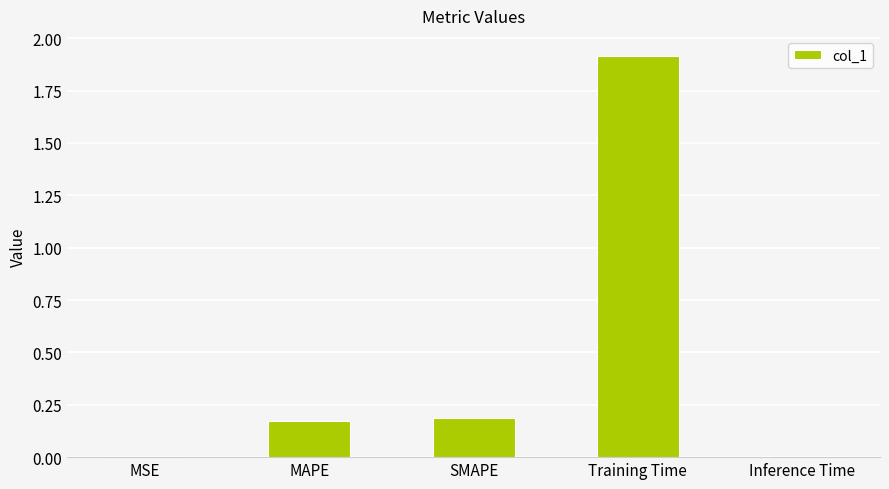

What is the sum of all values?

2.3